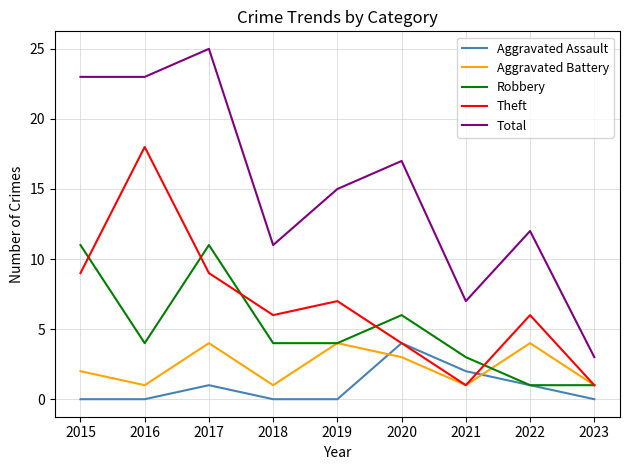

At which label does Total first exceed 15?

2015